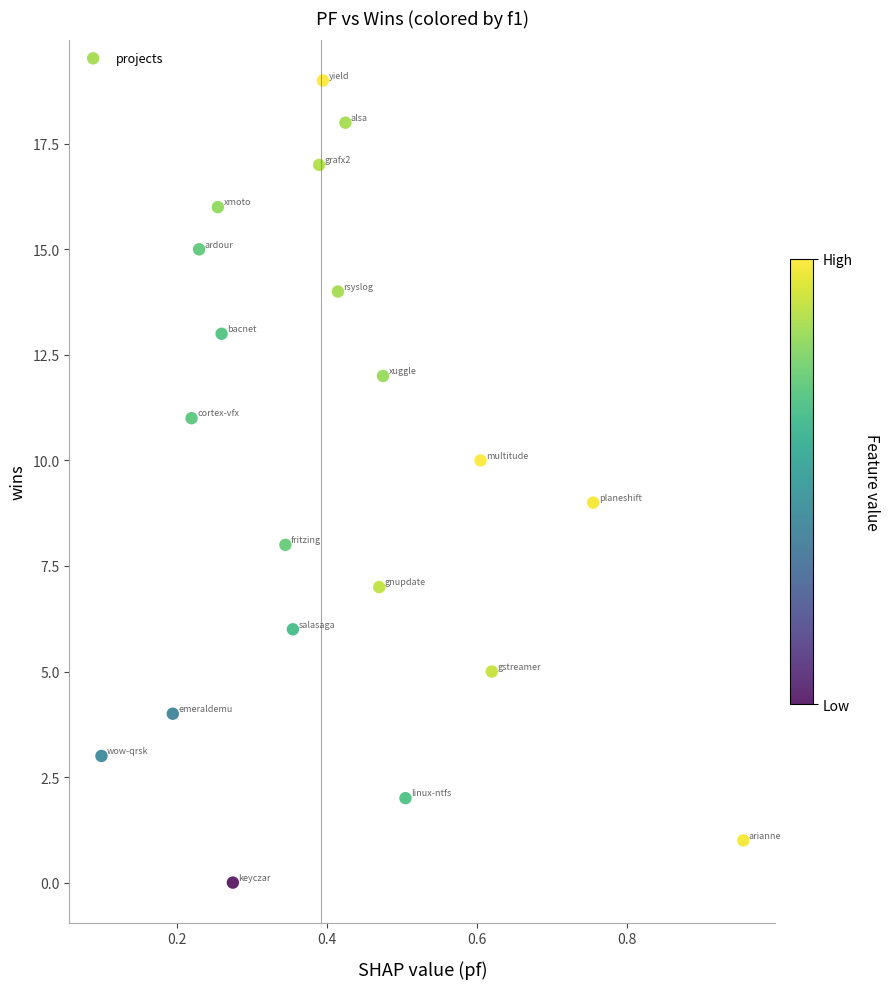

What is the range of Y values (max minus min)?

19